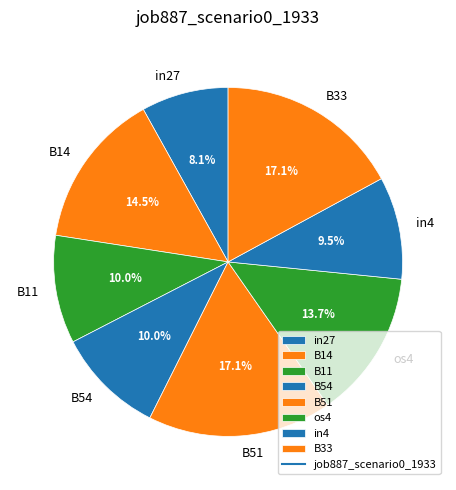

Is there any slice that represents more than half of the pie?

No